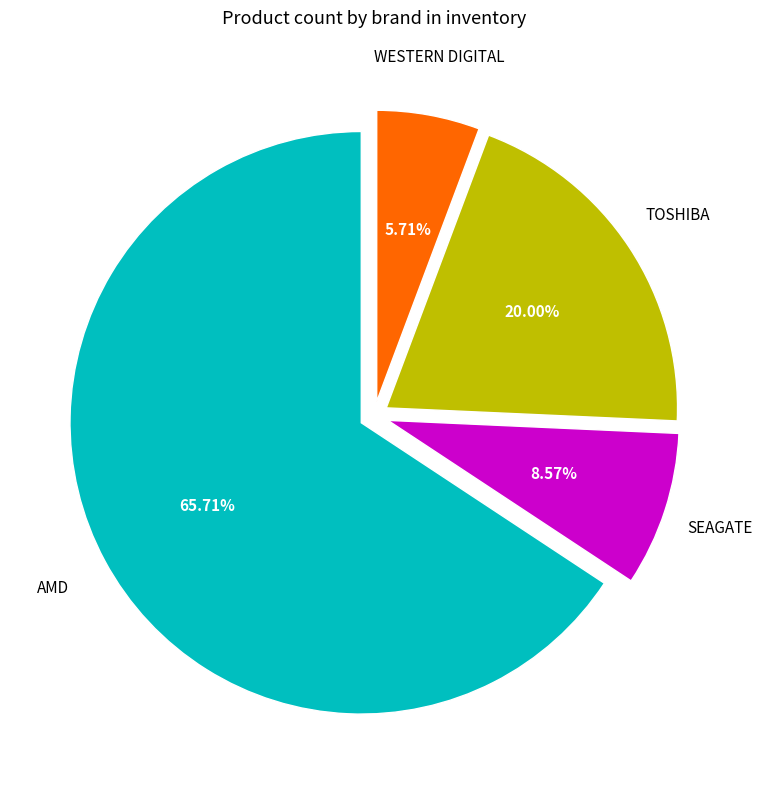

Is there any slice that represents more than half of the pie?

Yes